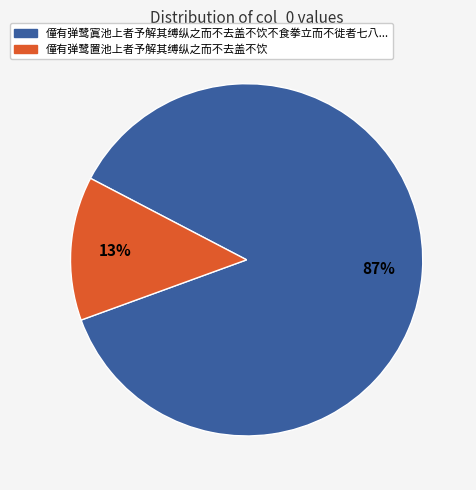

To the nearest percent, what is the average slice percentage?

50%